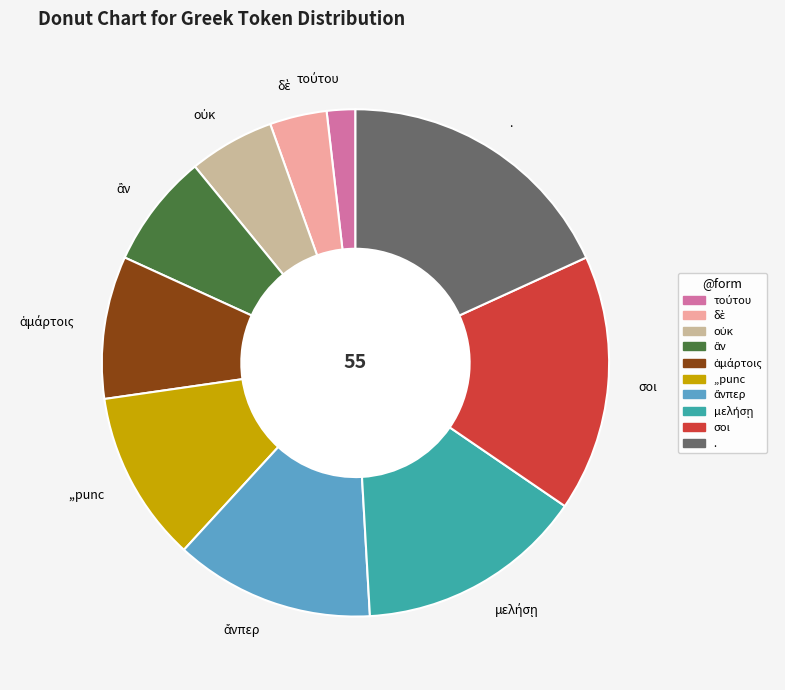

Is it true that ,,punc is 11% of the pie?

True